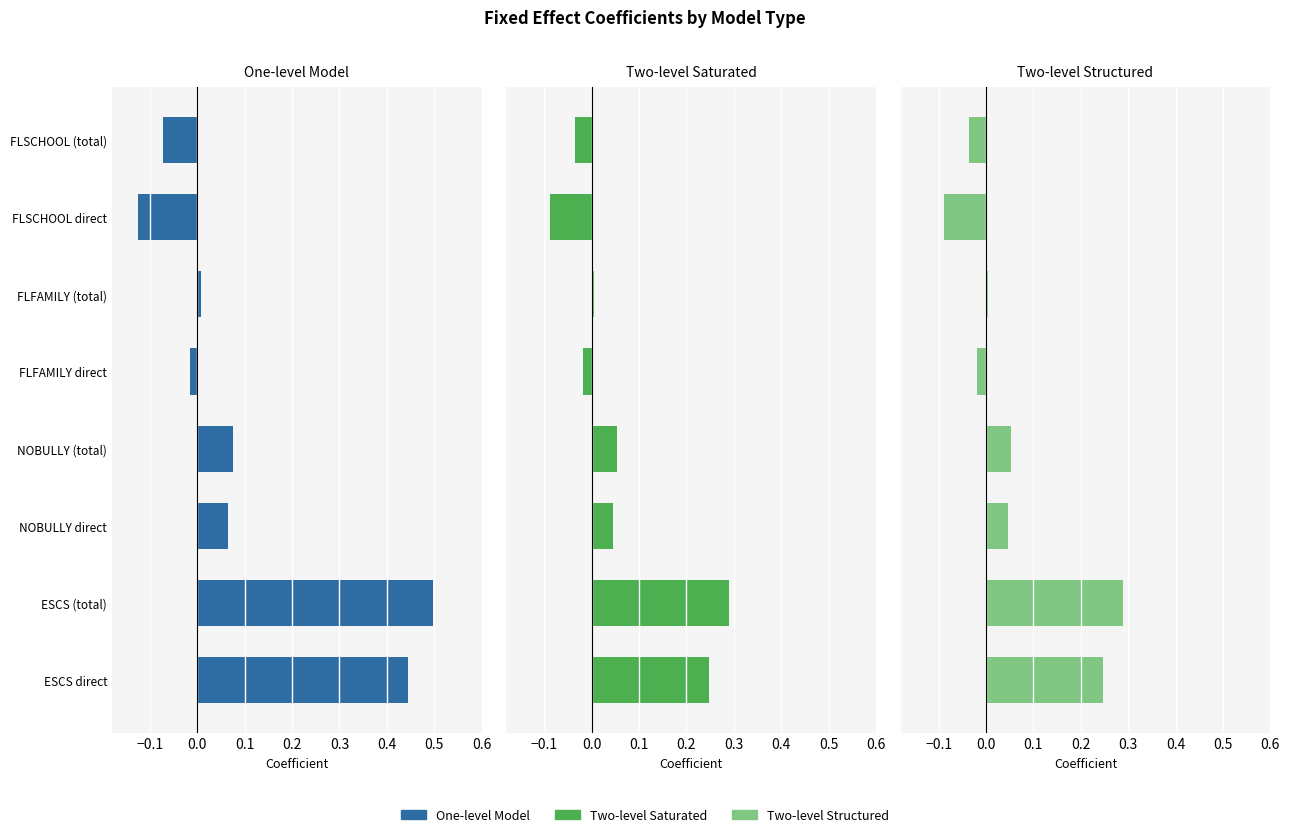

At which category does the chart reach its peak across all series?

ESCS (total)